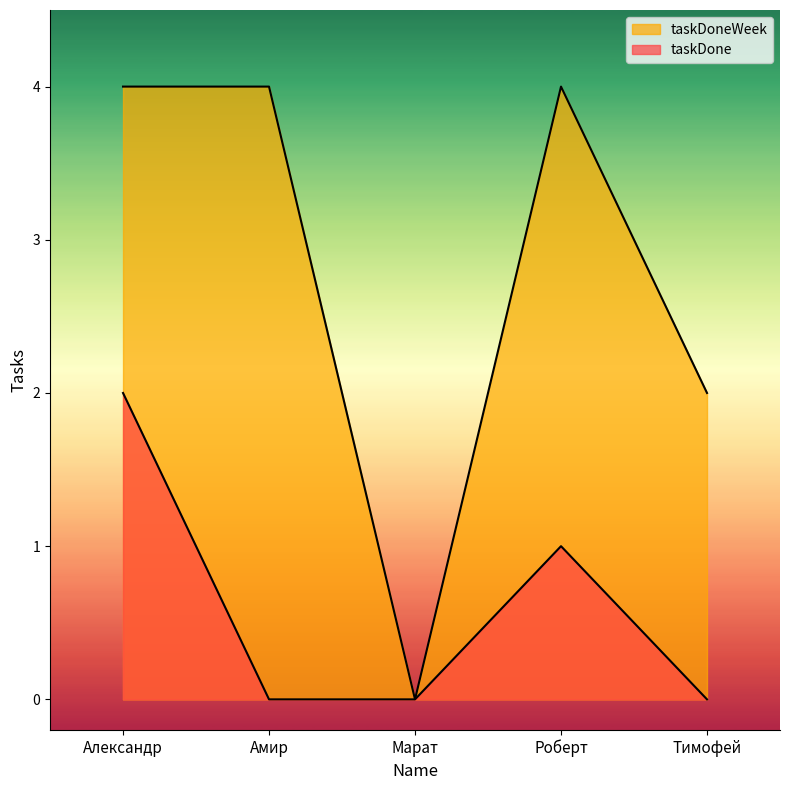

Count the number of categories in the chart.

5